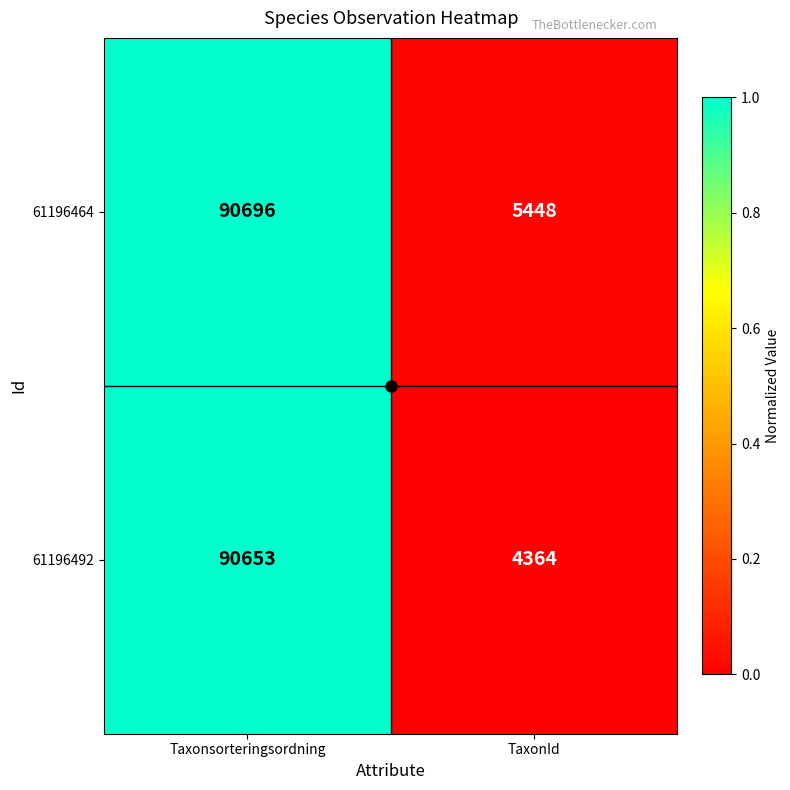

Which category has the highest value across all series?

Taxonsorteringsordning